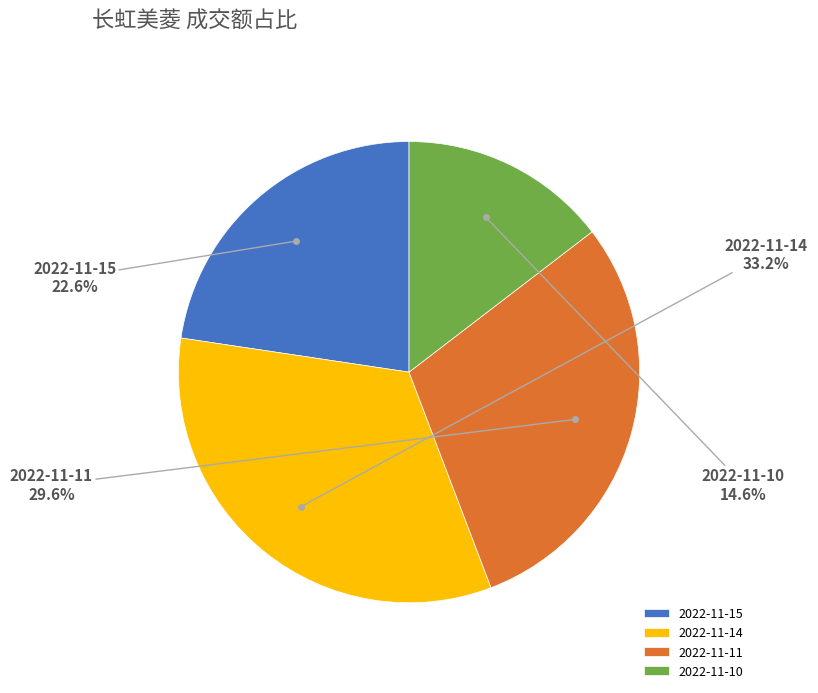

Does 2022-11-11 account for over 50% of the chart?

No